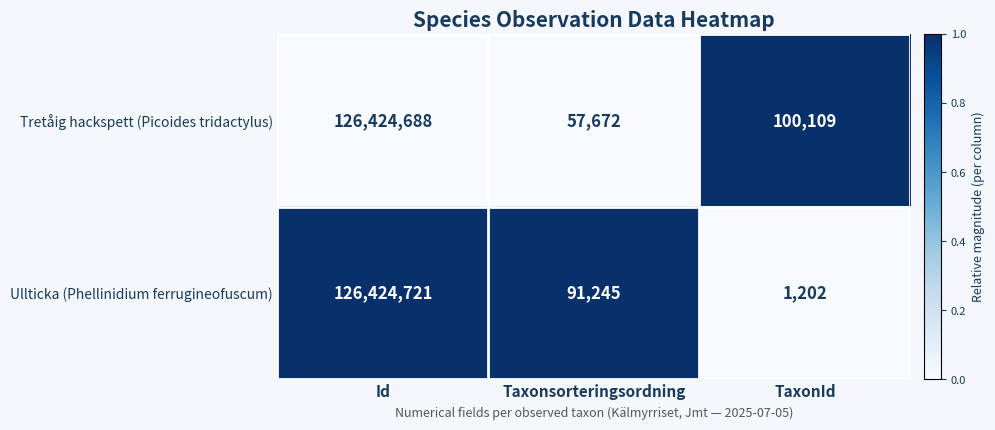

Reading left to right, transcribe all the data shown in this chart.

Tretåig hackspett (Picoides tridactylus): Id=126424688	Taxonsorteringsordning=57672	TaxonId=100109
Ullticka (Phellinidium ferrugineofuscum): Id=126424721	Taxonsorteringsordning=91245	TaxonId=1202